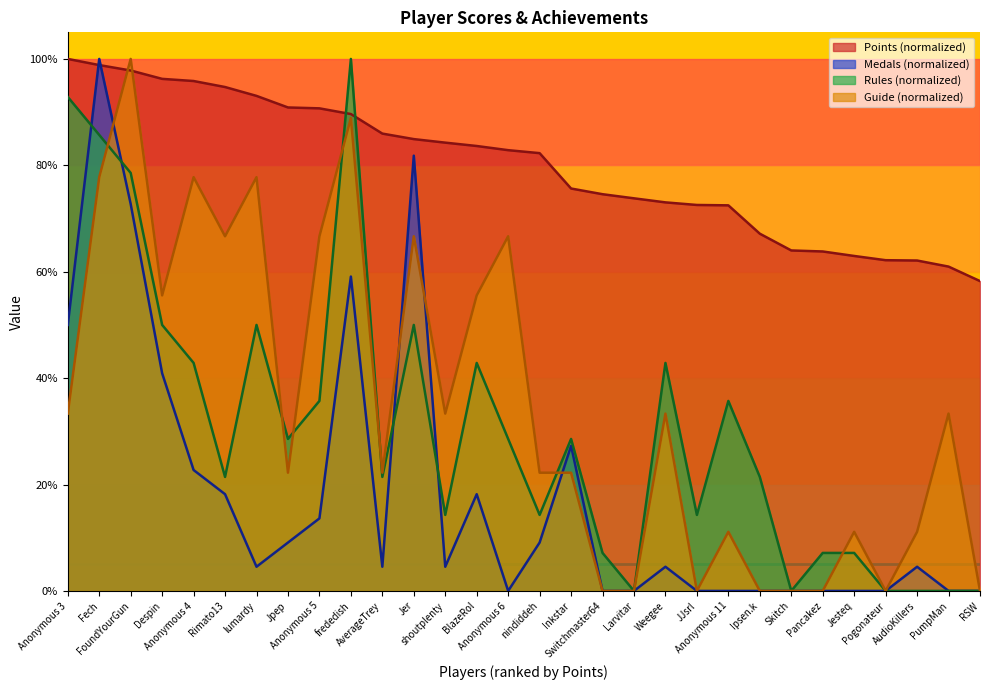

Rank the series at shoutplenty from lowest to highest value.

Medals (normalized), Rules (normalized), Guide (normalized), Points (normalized)